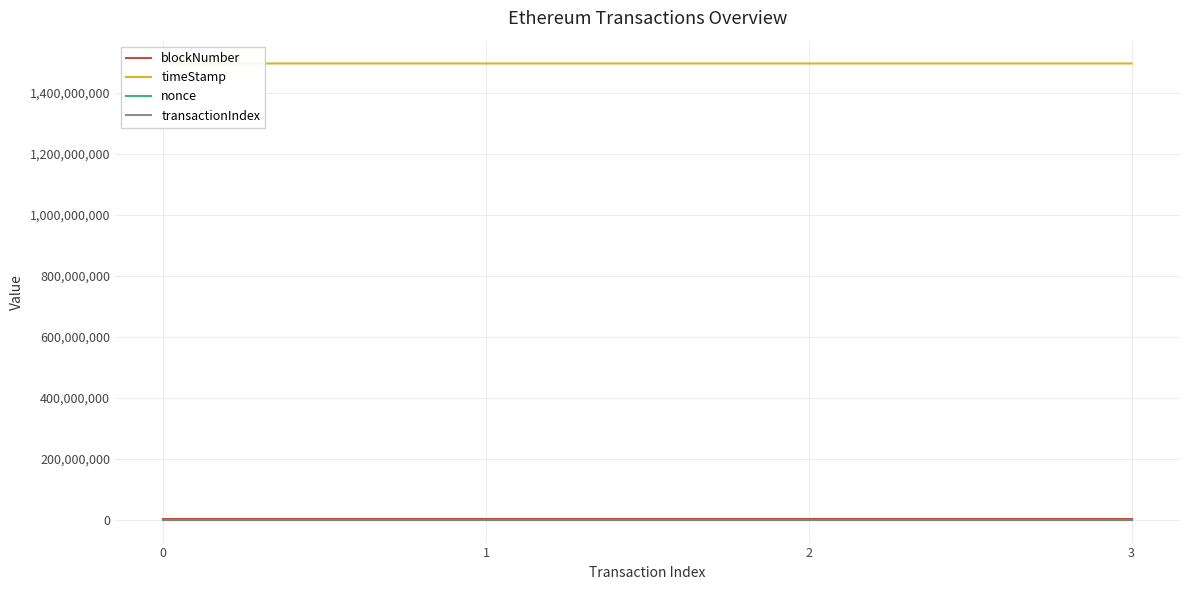

The timeStamp series shows 2581127783 at 1. True or false?

False